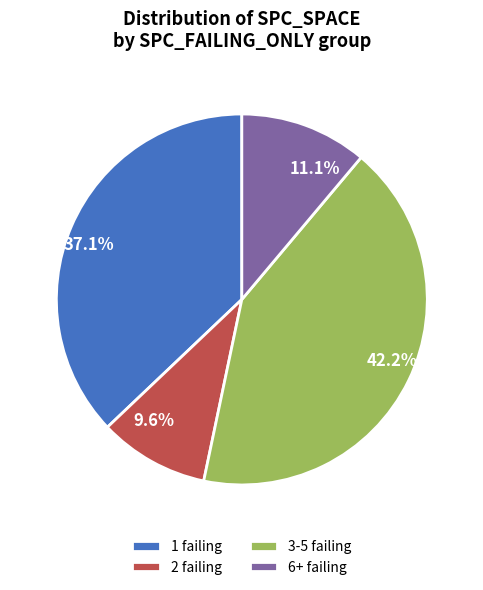

What is the largest slice in the pie chart?

3-5 failing